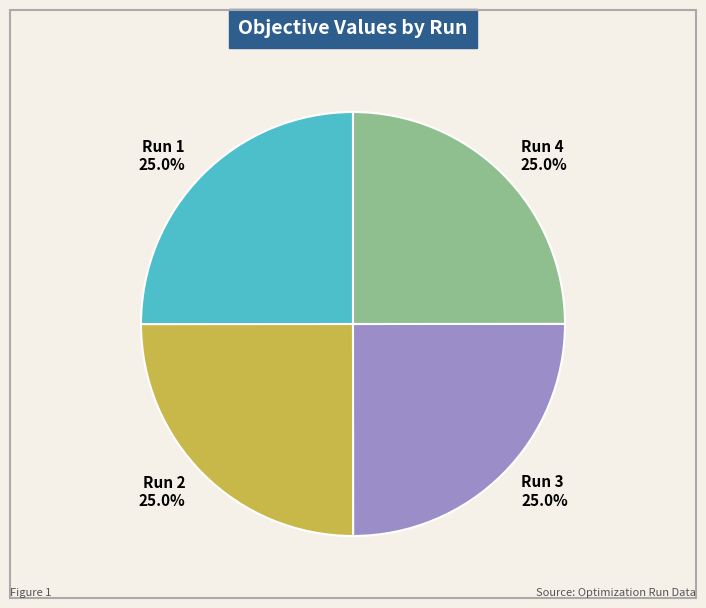

How much of the chart is everything except Run 3?

75.0%